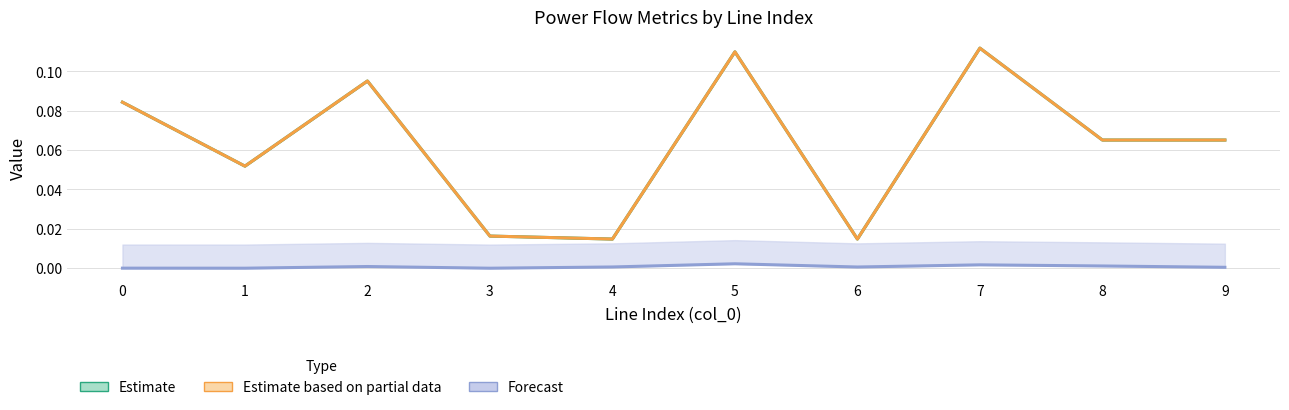

Is it true that i_ka equals 0.0 at 8?

False